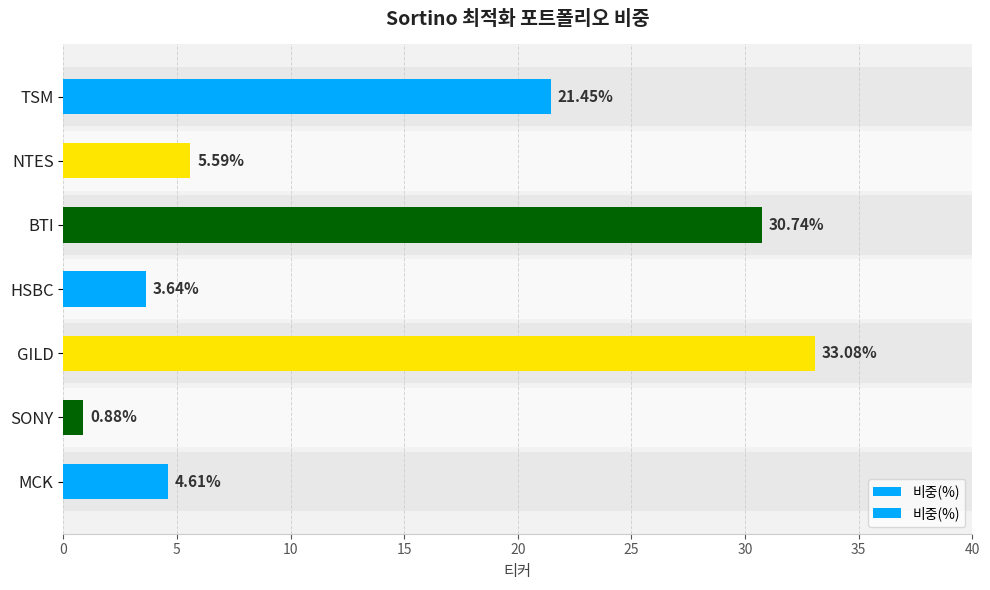

Approximately how many times larger is the value at BTI compared to TSM?

1.4